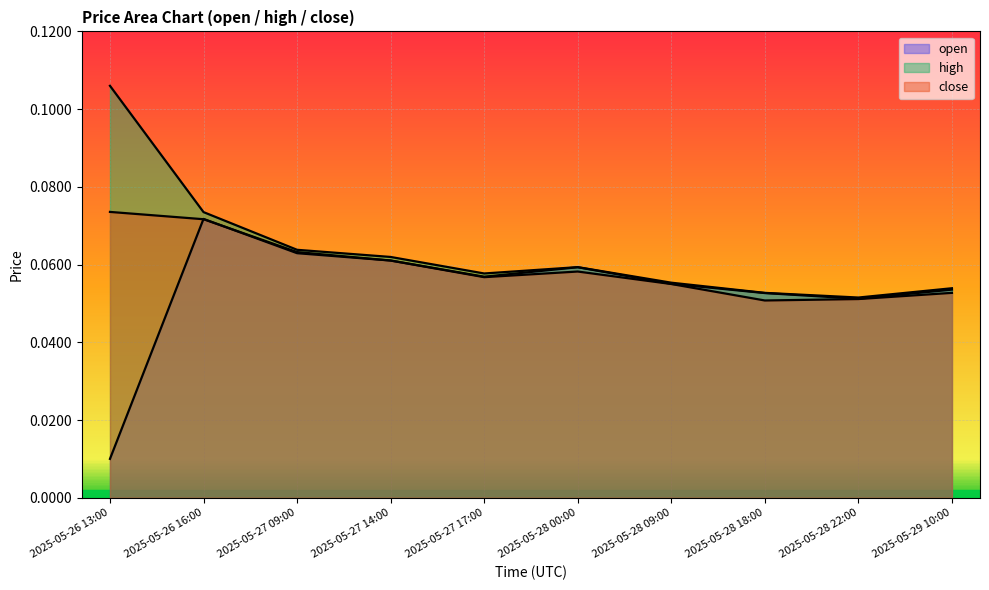

At which category does high reach its first local peak?

2025-05-28 00:00